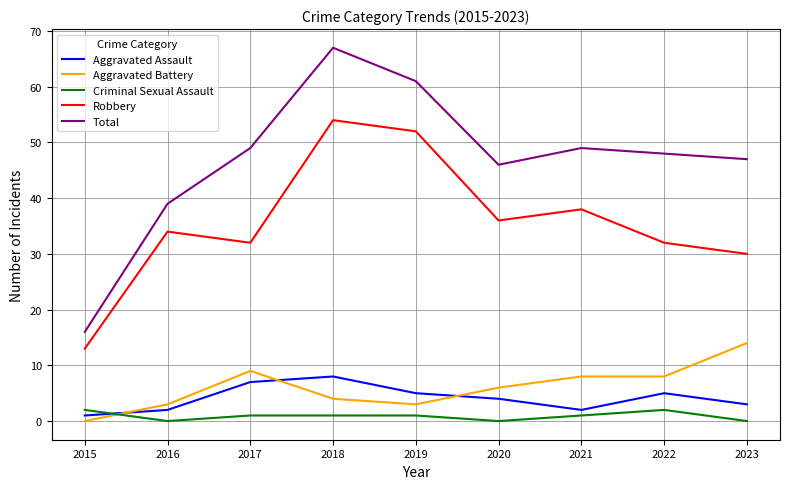

True or false: Aggravated Assault has a value of 7 at 2017.

True